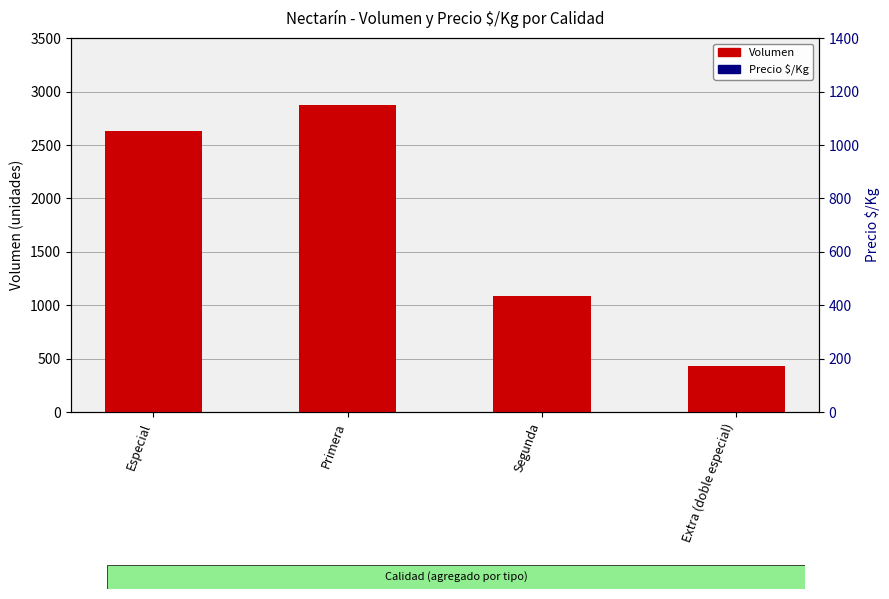

List the series in order of their peak value, highest first.

Precio $/Kg, Volumen